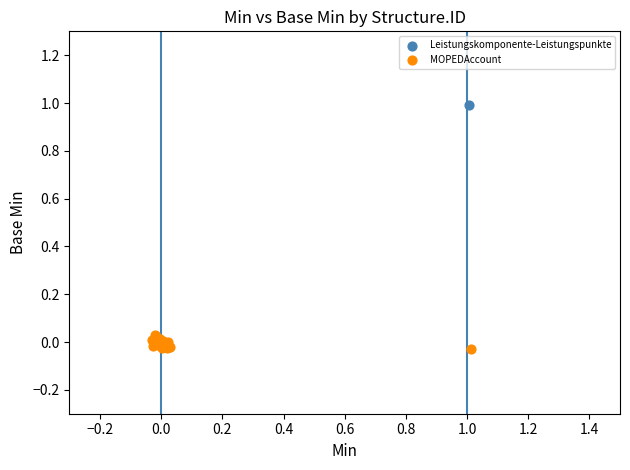

Which series has the largest Y range (max minus min)?

Leistungskomponente-Leistungspunkte